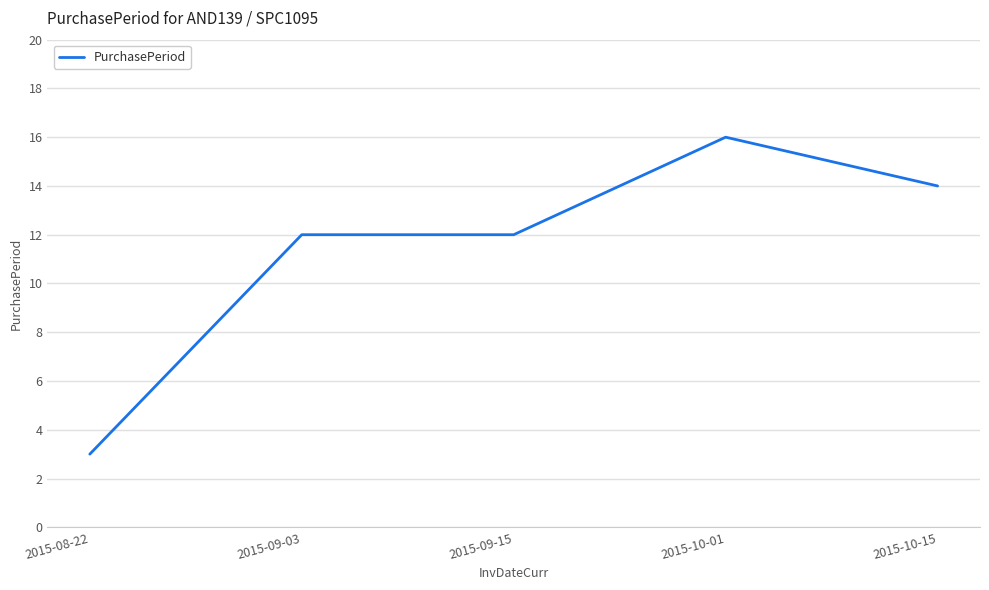

The chart shows a value of 16 at 2015-10-01. True or false?

True